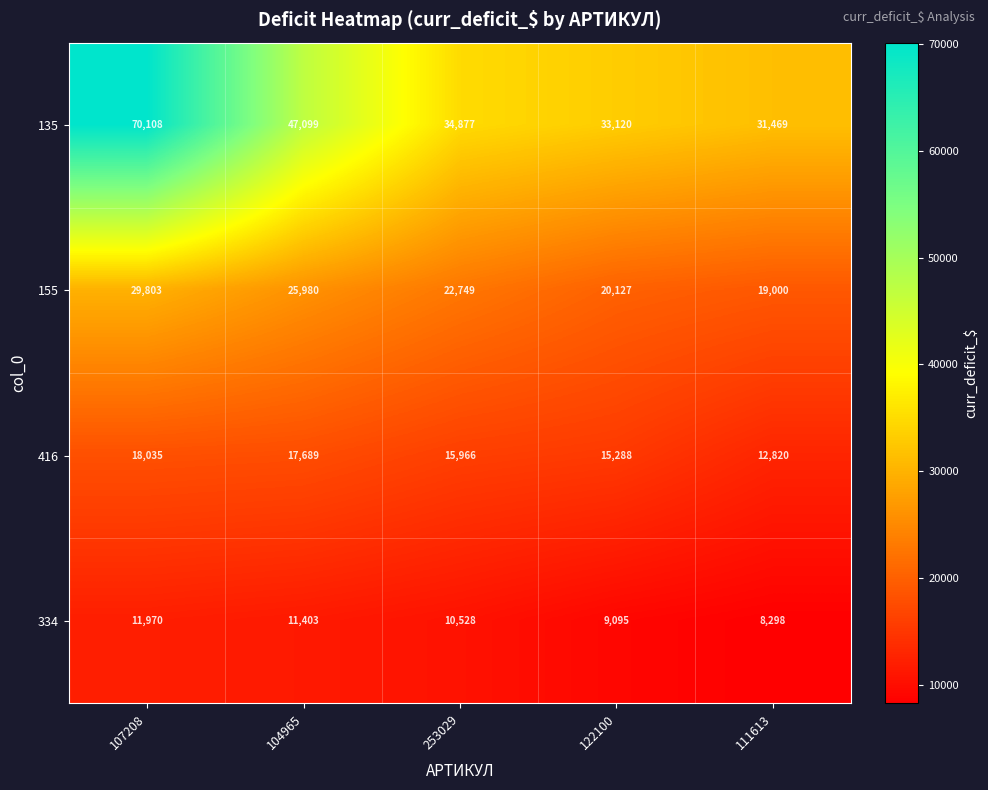

Which series has the widest spread of values?

135